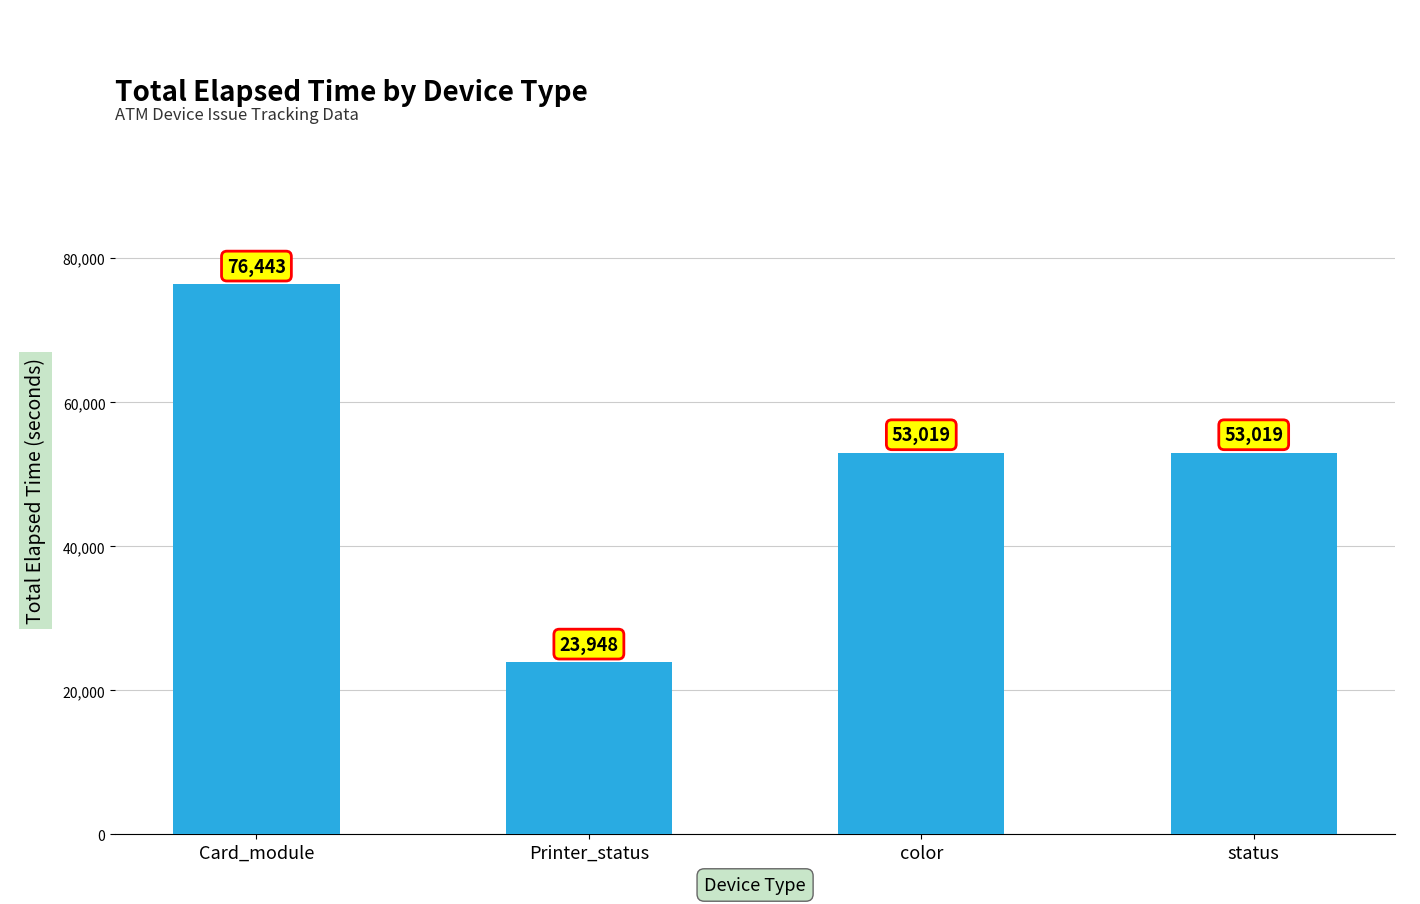

Are the bars grouped side by side (vs. stacked)?

No